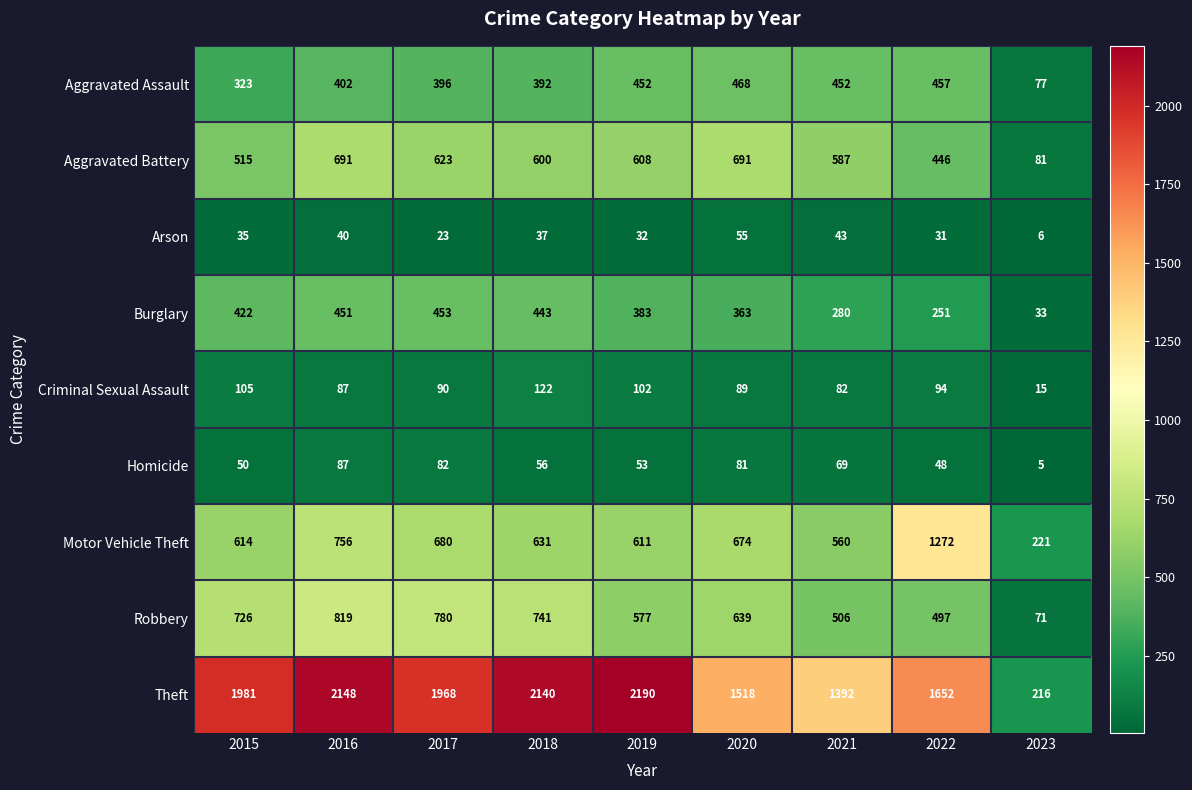

Between 2019 and 2022, which series saw the biggest shift?

Motor Vehicle Theft